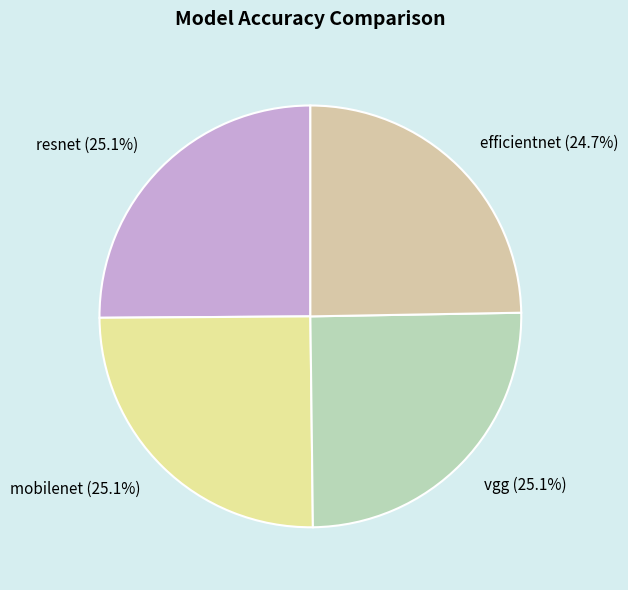

Does mobilenet (25.1%) represent more than half of the total?

No